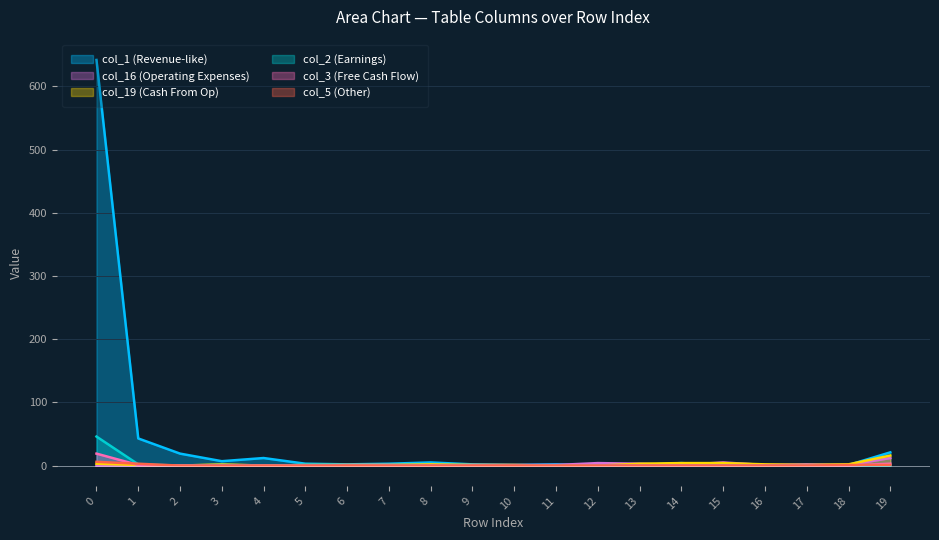

In col_1, how many points are higher than both neighbors (excluding endpoints)?

4